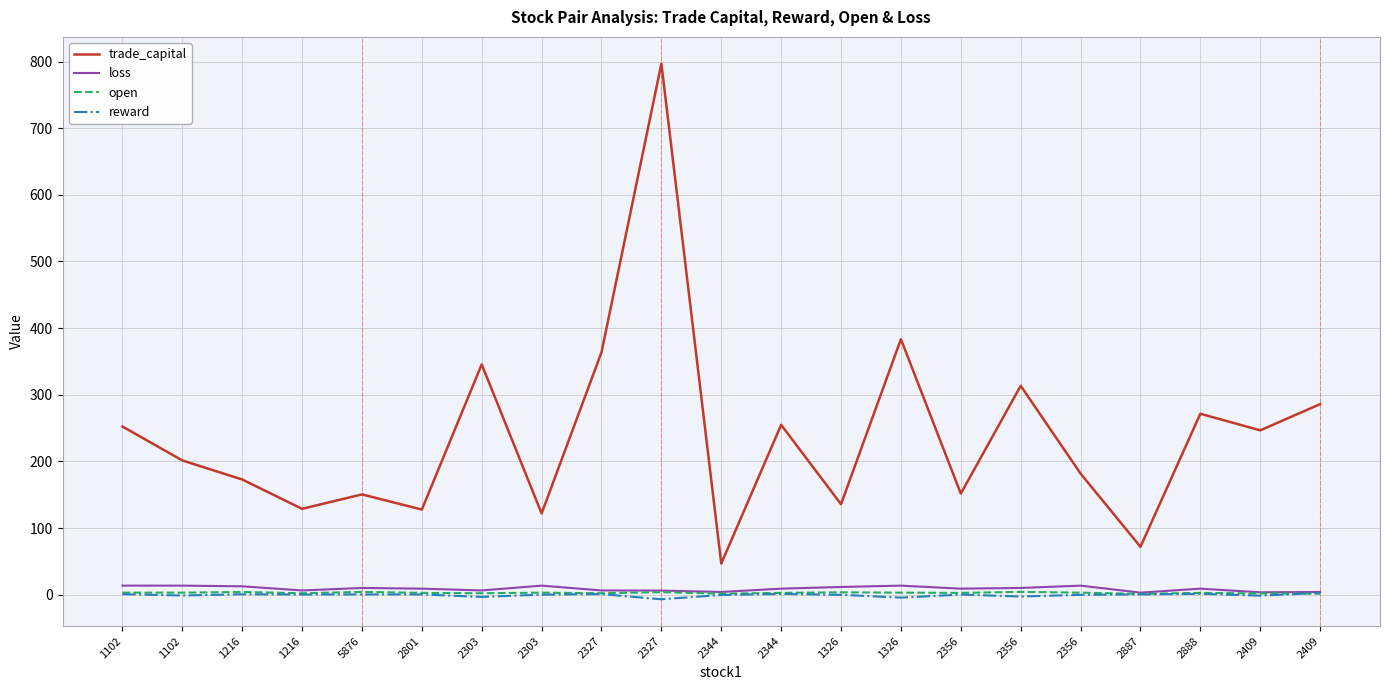

What value does the open series have at 1102?

3.0